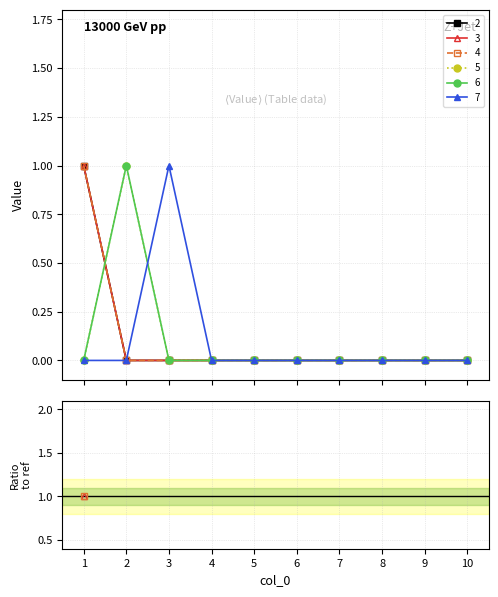

Reading left to right, list all the values displayed in this chart.

2: 1=1	2=0	3=0	4=0	5=0	6=0	7=0	8=0	9=0	10=0
3: 1=1	2=0	3=0	4=0	5=0	6=0	7=0	8=0	9=0	10=0
4: 1=1	2=0	3=0	4=0	5=0	6=0	7=0	8=0	9=0	10=0
5: 1=0	2=1	3=0	4=0	5=0	6=0	7=0	8=0	9=0	10=0
6: 1=0	2=1	3=0	4=0	5=0	6=0	7=0	8=0	9=0	10=0
7: 1=0	2=0	3=1	4=0	5=0	6=0	7=0	8=0	9=0	10=0